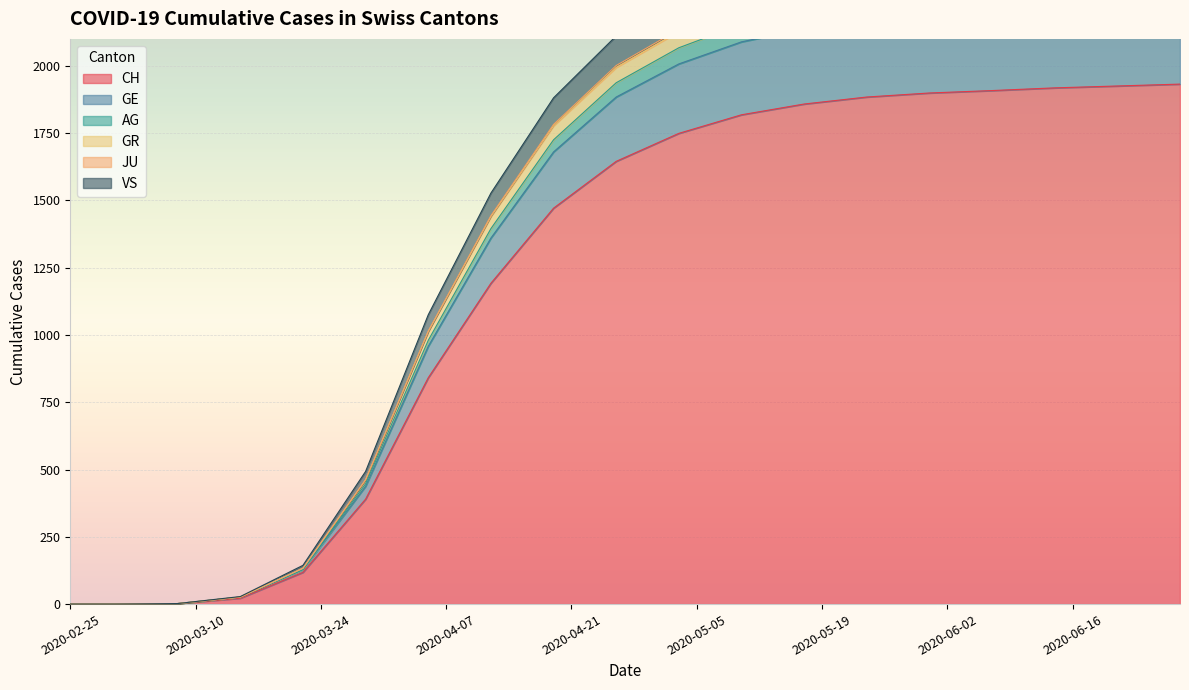

Rank the categories by GE value from highest to lowest.

2020-06-28, 2020-06-21, 2020-06-14, 2020-06-07, 2020-05-31, 2020-05-24, 2020-05-17, 2020-05-10, 2020-05-03, 2020-04-26, 2020-04-19, 2020-04-12, 2020-04-05, 2020-03-29, 2020-03-22, 2020-03-15, 2020-03-08, 2020-02-25, 2020-03-01